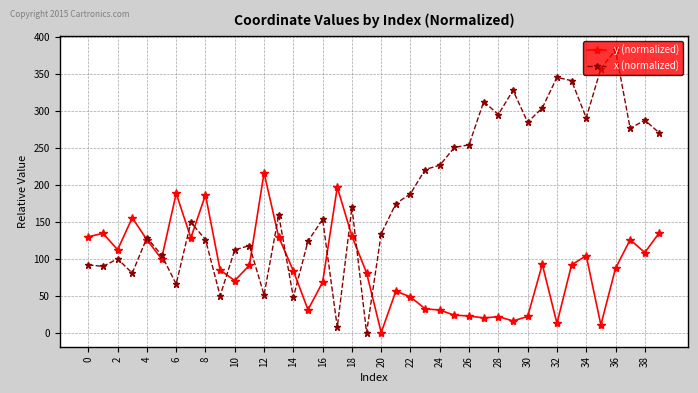

What is the maximum value shown in the chart?

382.3